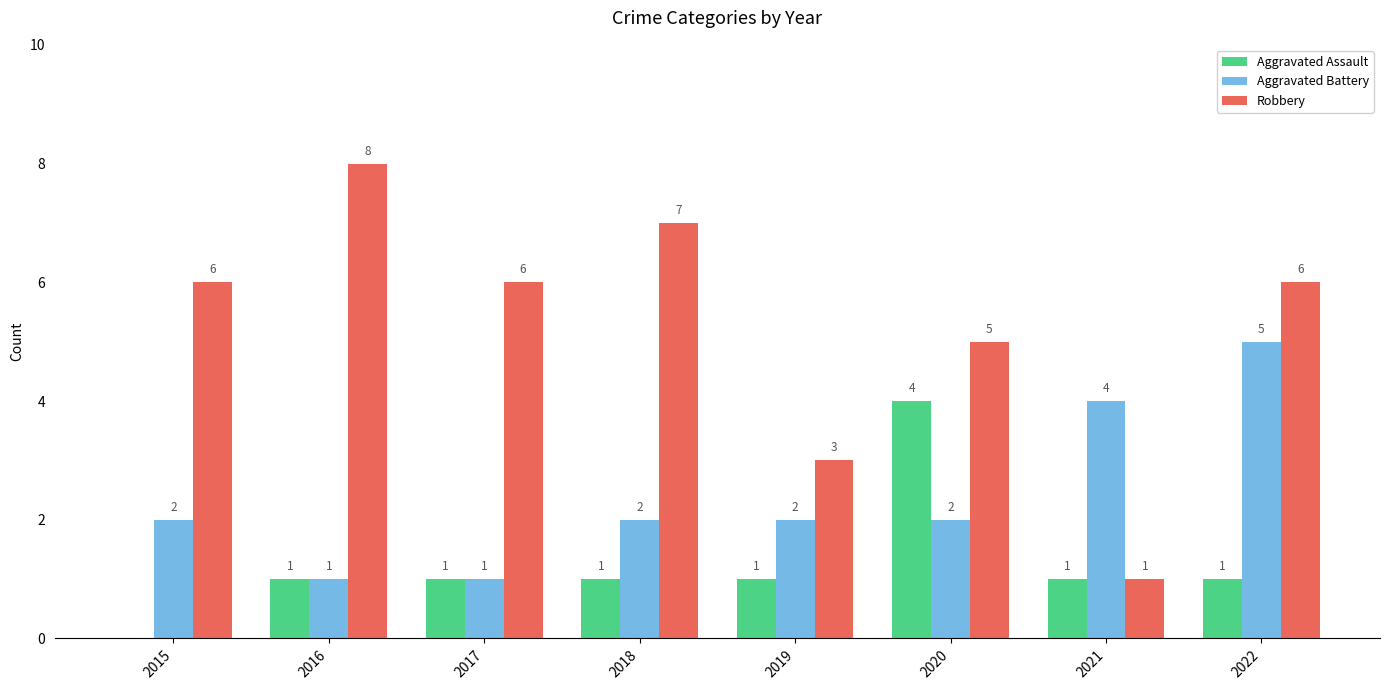

What is the sum of all Aggravated Battery values?

19